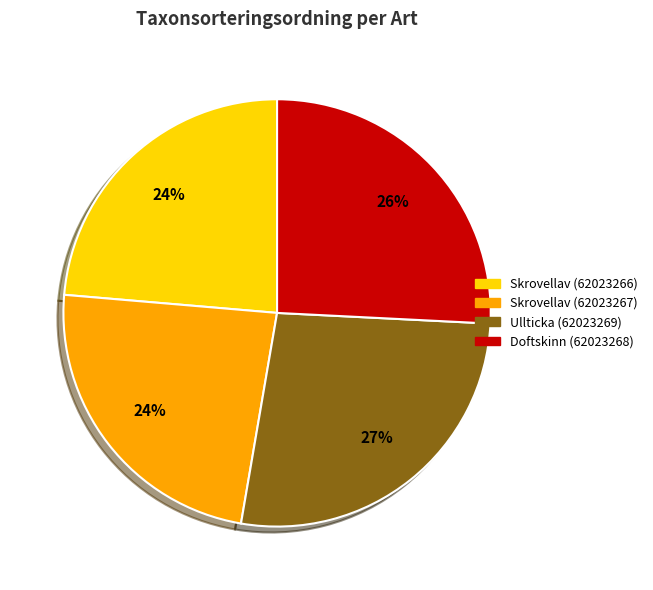

Combined, do Skrovellav (62023266) and Skrovellav (62023267) account for over 50%?

No